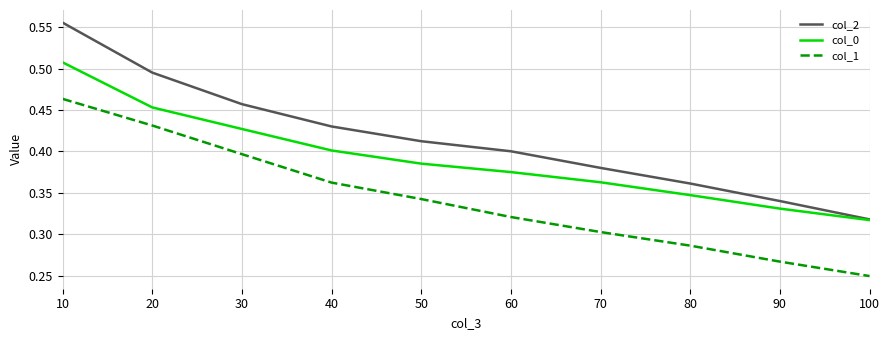

List the labels in order of col_1 value, smallest first.

100, 90, 80, 70, 60, 50, 40, 30, 20, 10